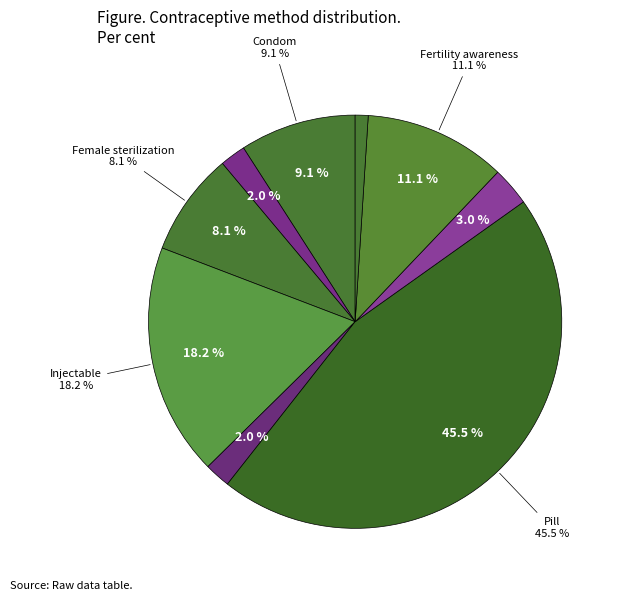

How many slices are in this pie chart?

9